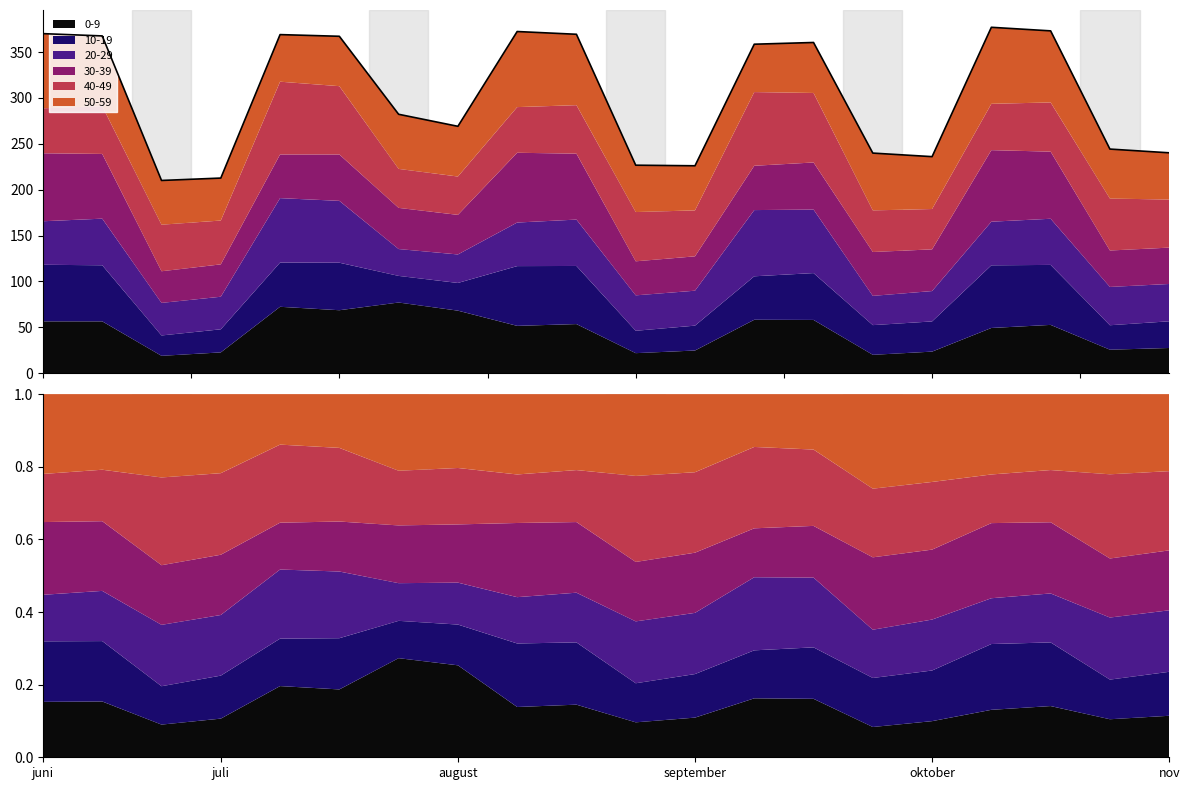

What is the difference between the values at 8 and 7?

103.3